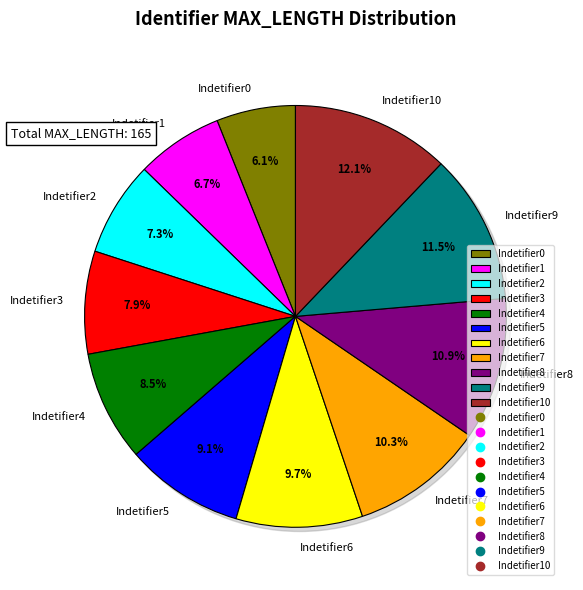

How many slices are in this pie chart?

11